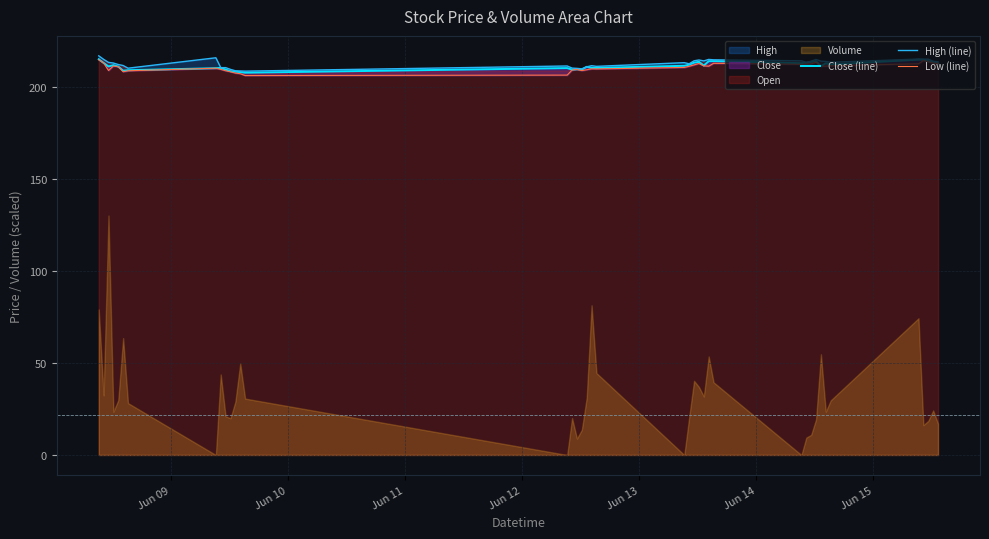

At which label is High (line) closest to 212?

Jun 13